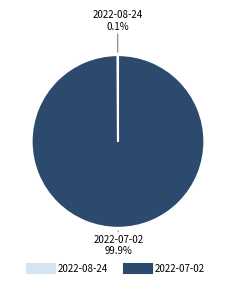

To the nearest percent, what percentage of the pie is 2022-07-02?

100%